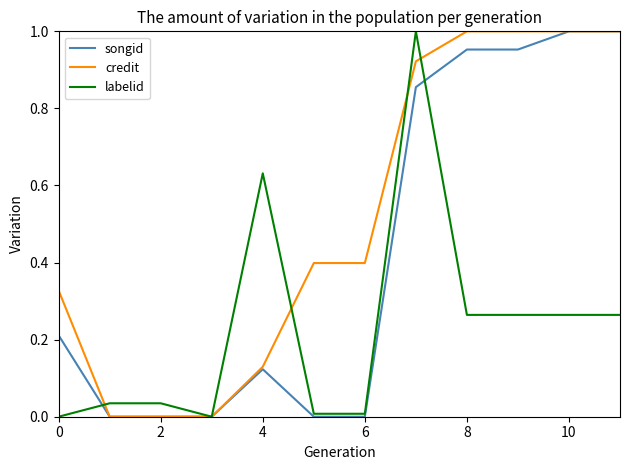

Which series has the largest total across all categories?

credit